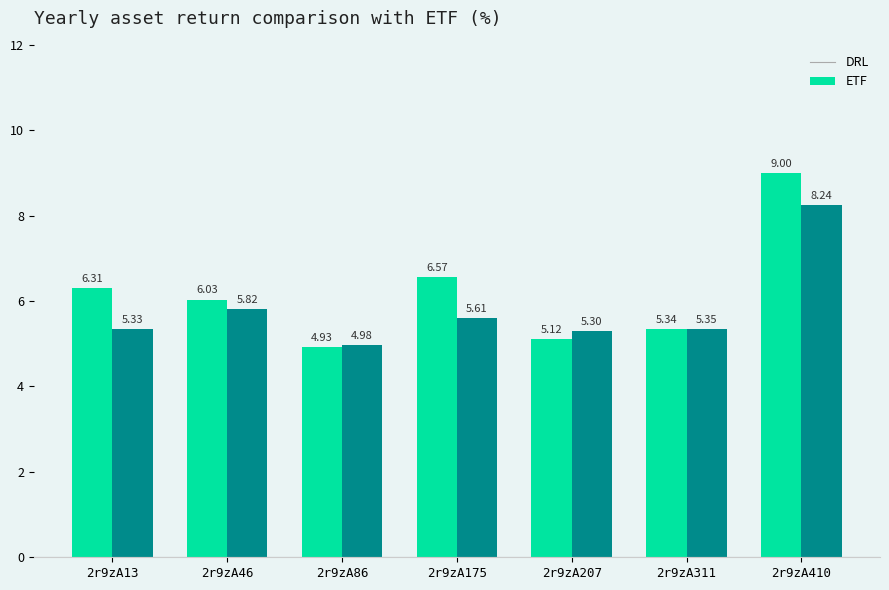

How many series are shown in this chart?

2